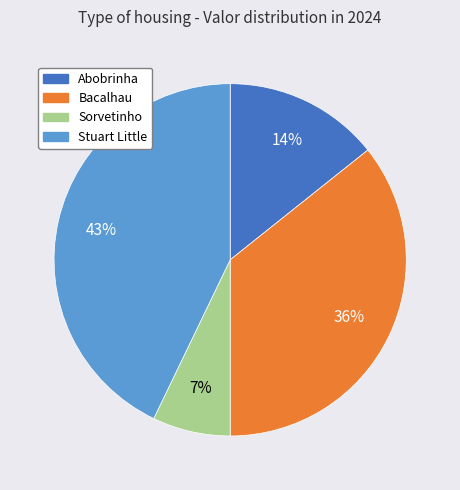

Does Abobrinha represent more than half of the total?

No